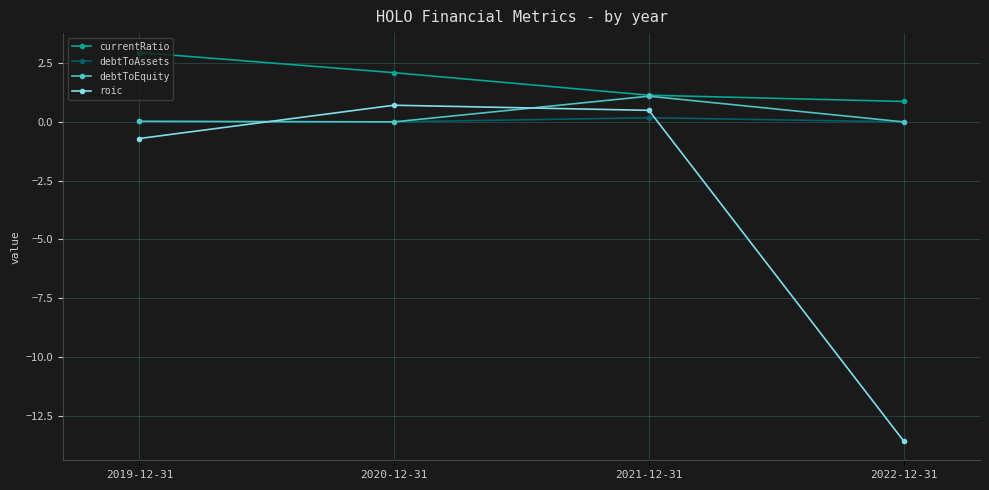

At which category does the chart reach its minimum across all series?

2022-12-31